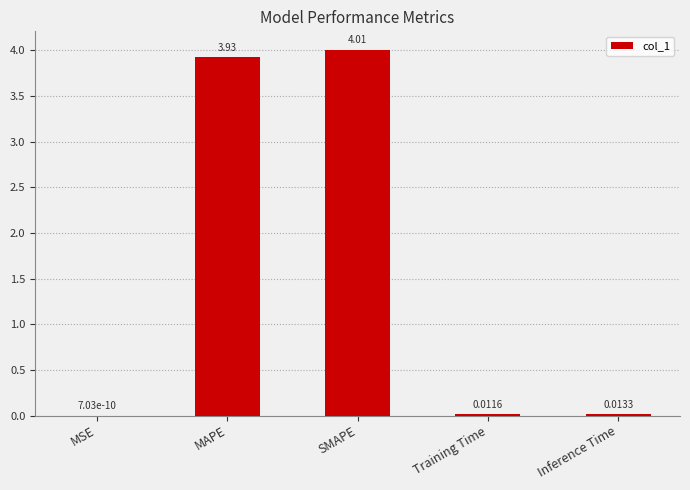

At which category does the chart reach its peak across all series?

SMAPE